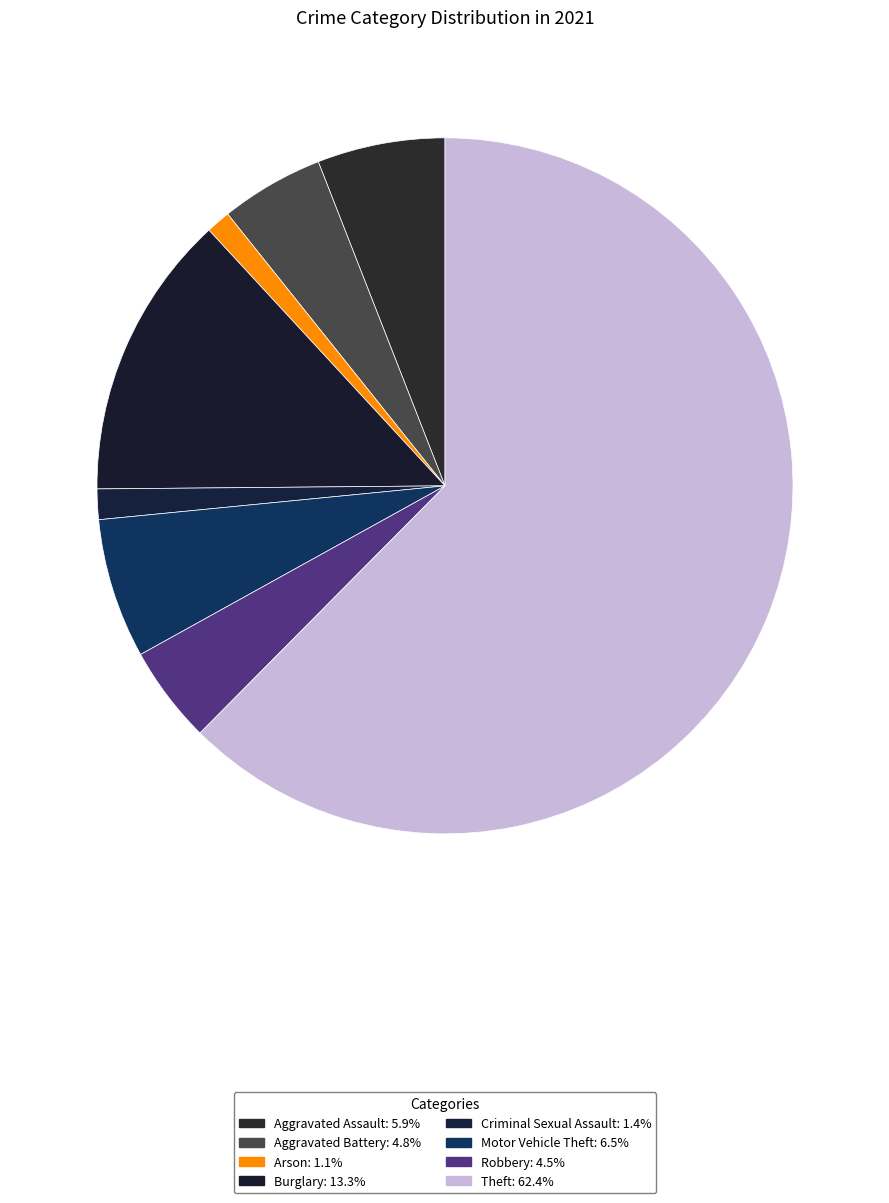

The Robbery slice represents 5% of the pie. True or false?

True